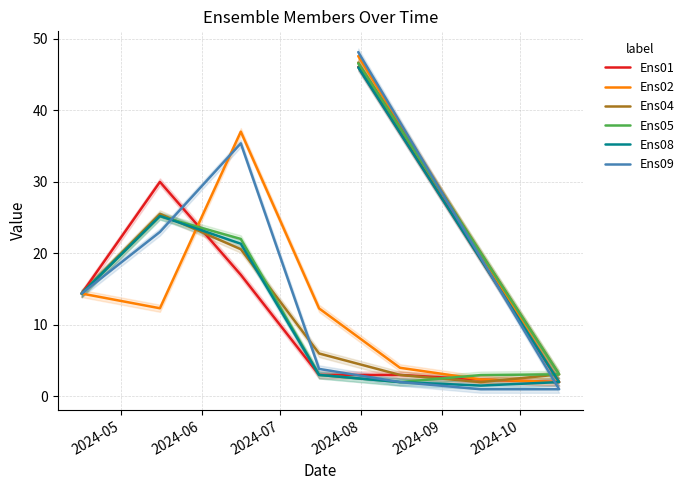

What is the sum of all Ens01 values?

117.8